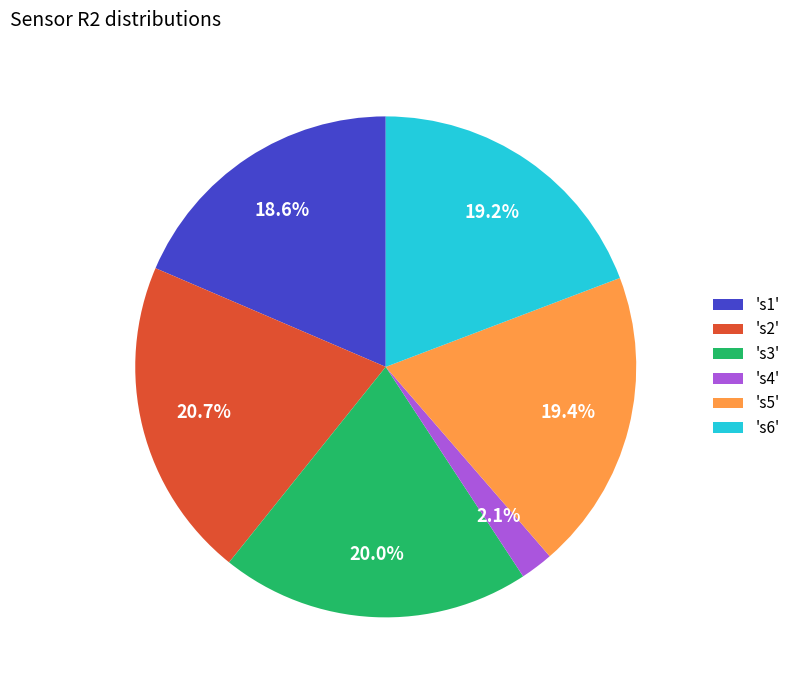

How many slices are in this pie chart?

6